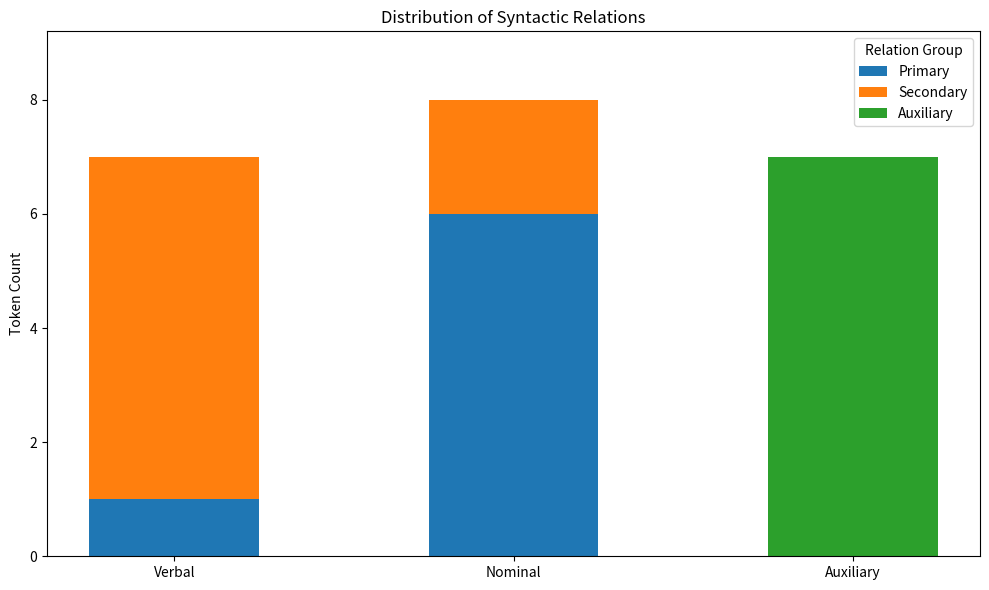

At which category is the sum across all series the highest?

Nominal